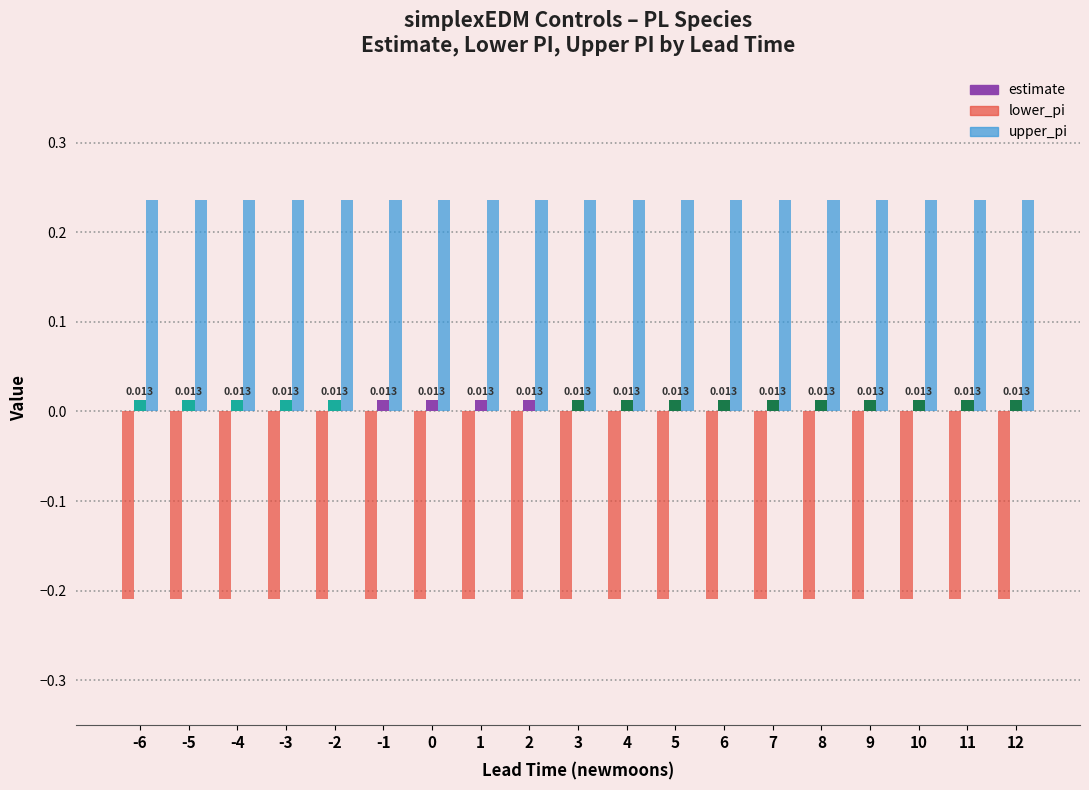

What are all the series names shown in the legend?

estimate, lower_pi, upper_pi